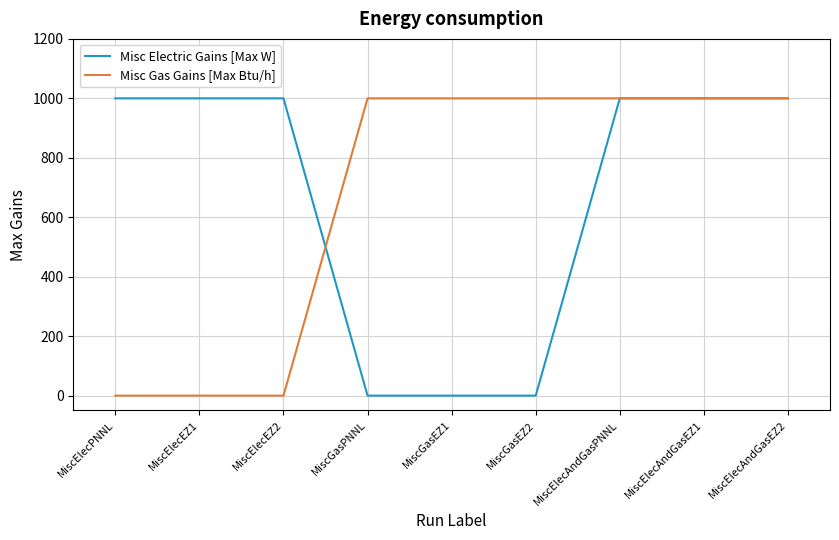

Reading left to right, list all the values displayed in this chart.

Misc Electric Gains [Max W]: 1000	1000	1000	0	0	0	1000	1000	1000
Misc Gas Gains [Max Btu/h]: 0	0	0	1000	1000	1000	1000	1000	1000